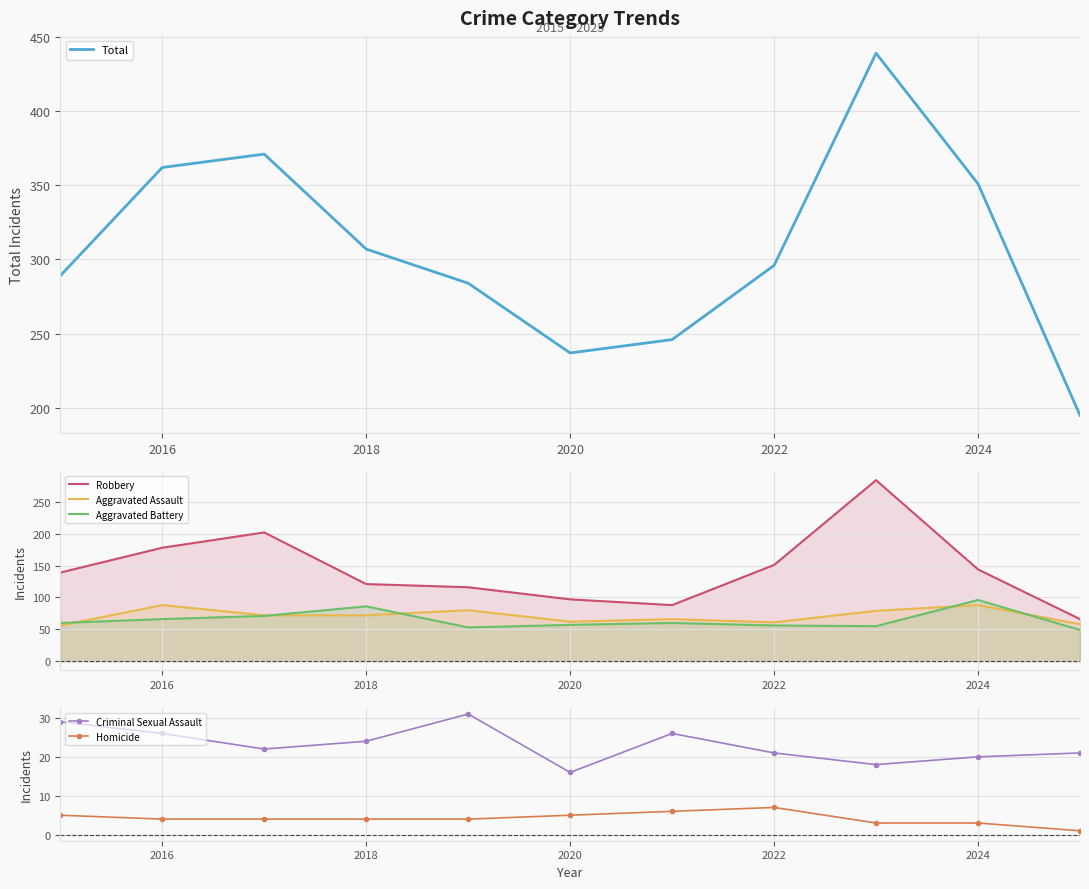

What is the sum of all Total values?

3377